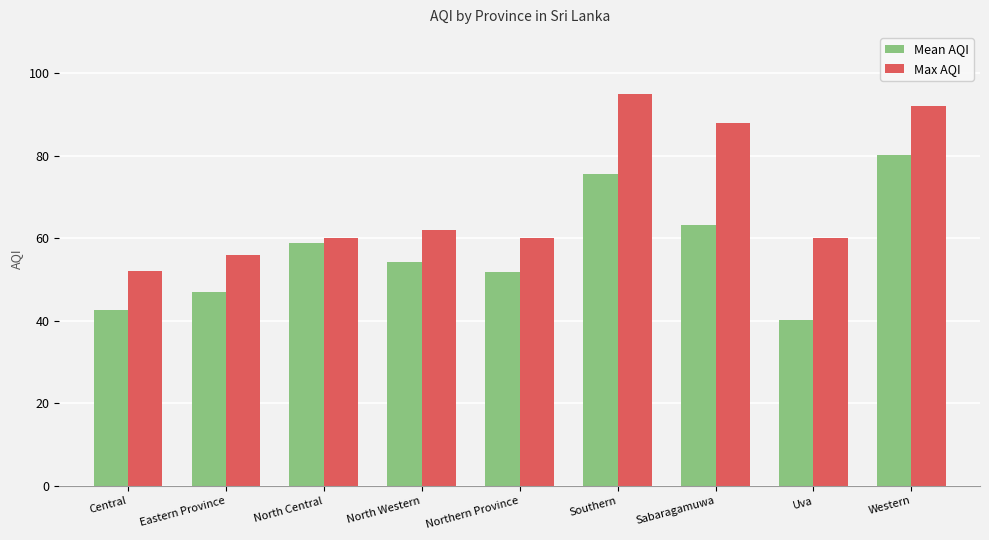

Which series changed the most between Central and Sabaragamuwa?

Max AQI